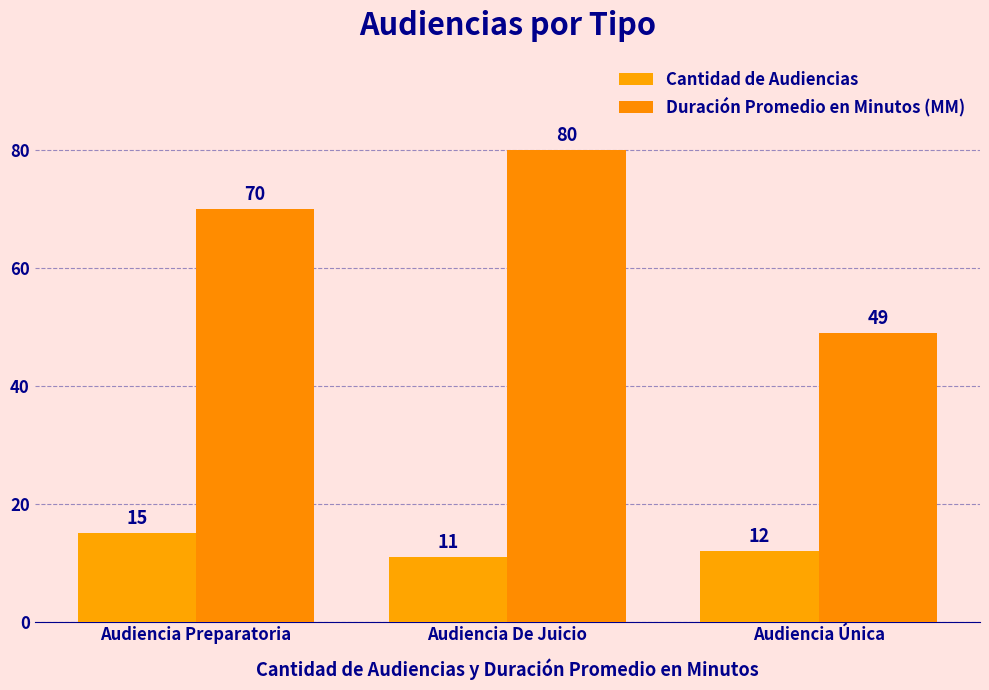

Which has a higher value, Audiencia Preparatoria or Audiencia De Juicio?

Audiencia Preparatoria